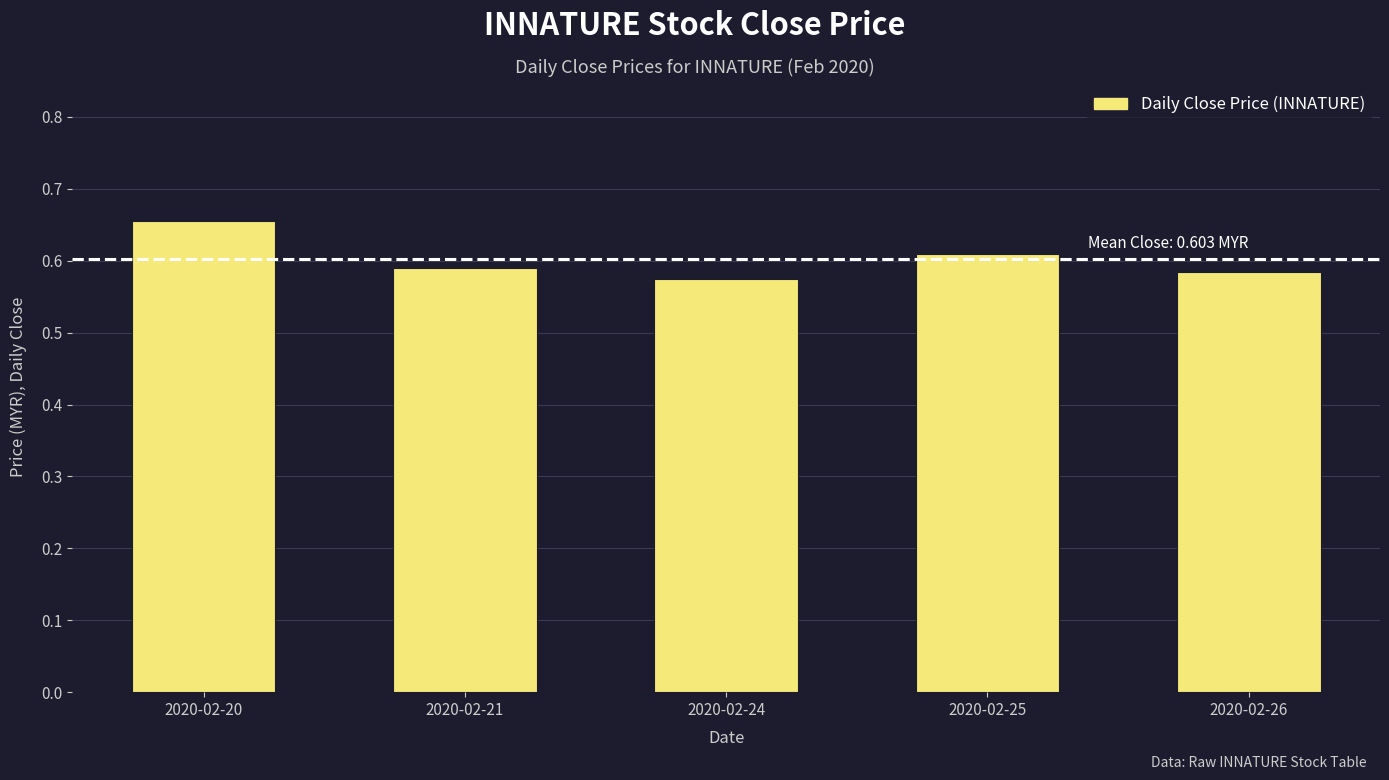

Which label corresponds to the smallest value in the chart?

2020-02-24